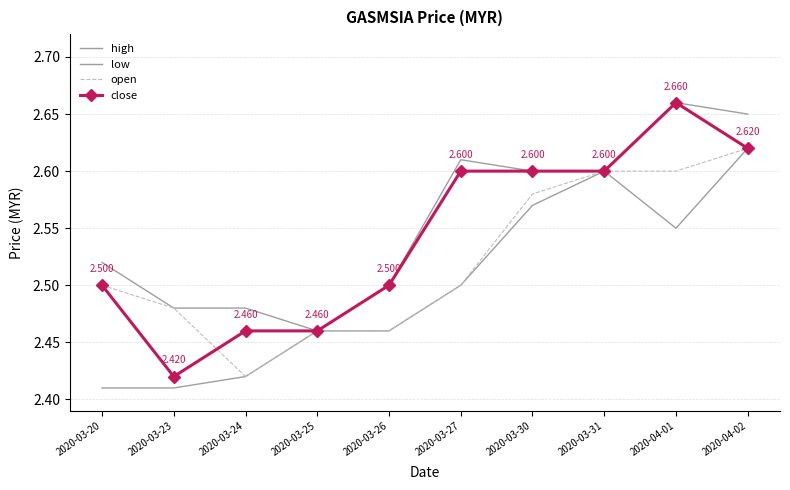

Reading left to right, extract all data points from this chart.

high: 2.5	2.5	2.5	2.5	2.5	2.6	2.6	2.6	2.7	2.6
low: 2.4	2.4	2.4	2.5	2.5	2.5	2.6	2.6	2.5	2.6
open: 2.5	2.5	2.4	2.5	2.5	2.5	2.6	2.6	2.6	2.6
close: 2.5	2.4	2.5	2.5	2.5	2.6	2.6	2.6	2.7	2.6